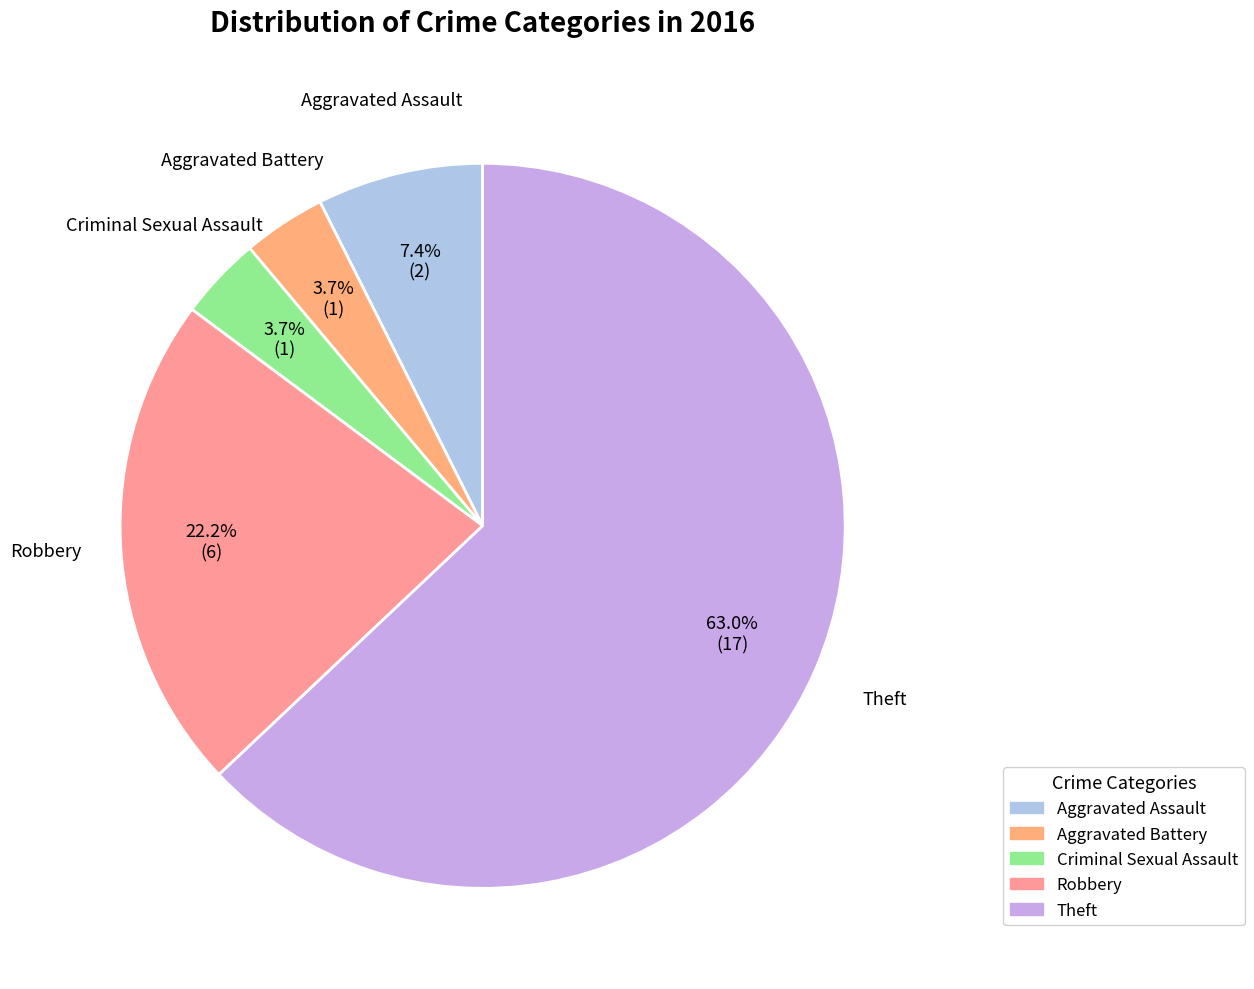

How many segments does this pie chart have?

5